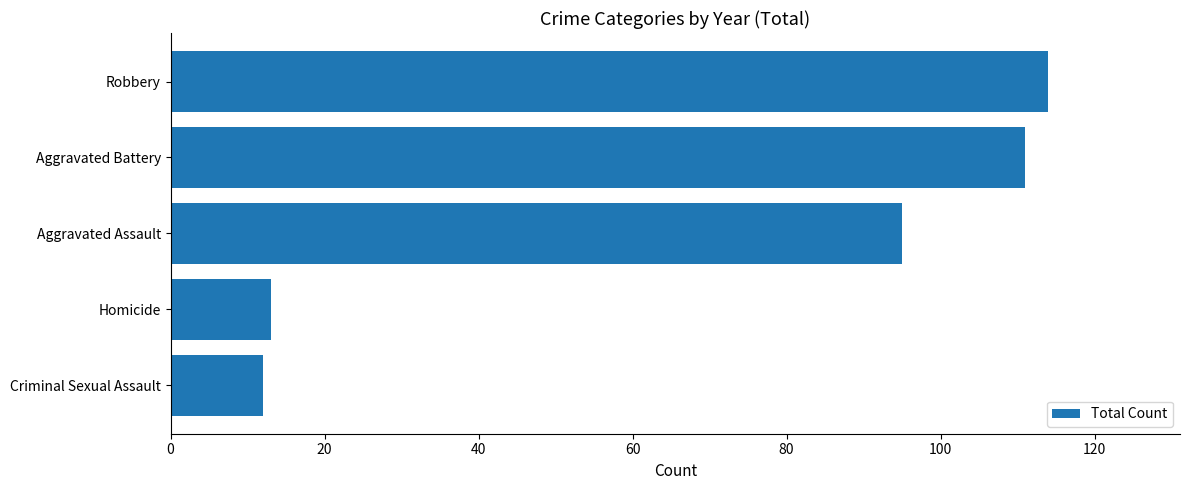

What is the difference between the second highest and second lowest values?

98